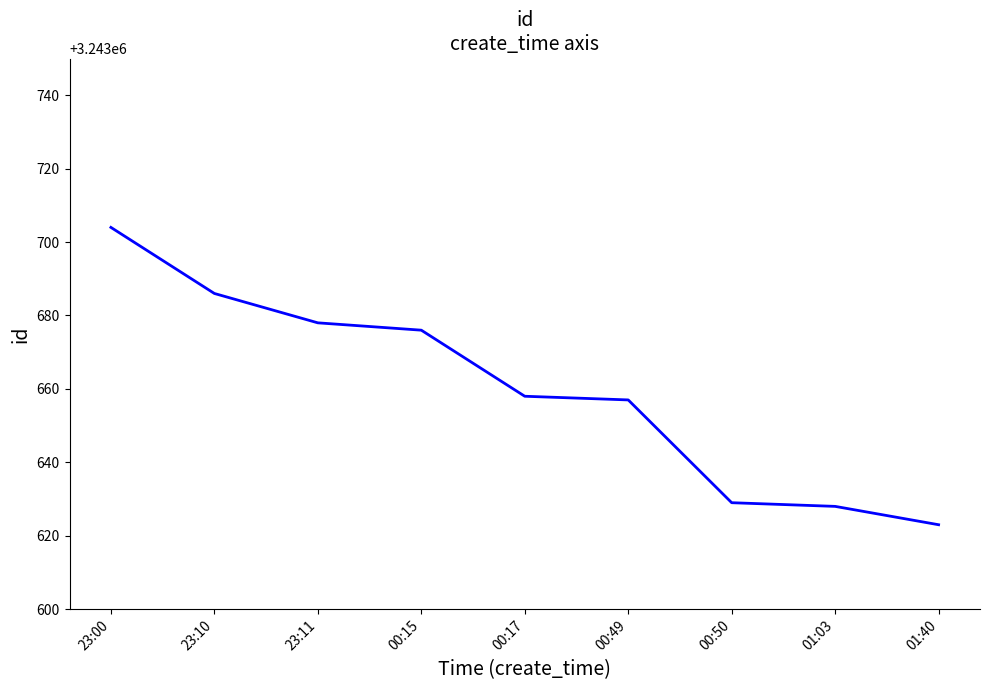

Reading left to right, list all the values displayed in this chart.

23:00=3243704	23:10=3243686	23:11=3243678	00:15=3243676	00:17=3243658	00:49=3243657	00:50=3243629	01:03=3243628	01:40=3243623